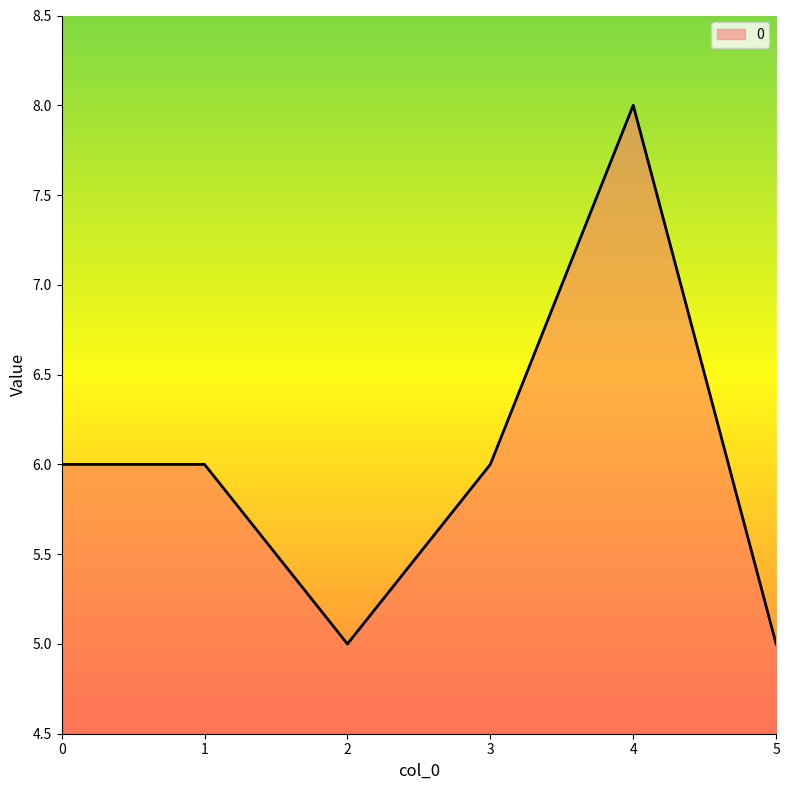

Where is the first local minimum?

2